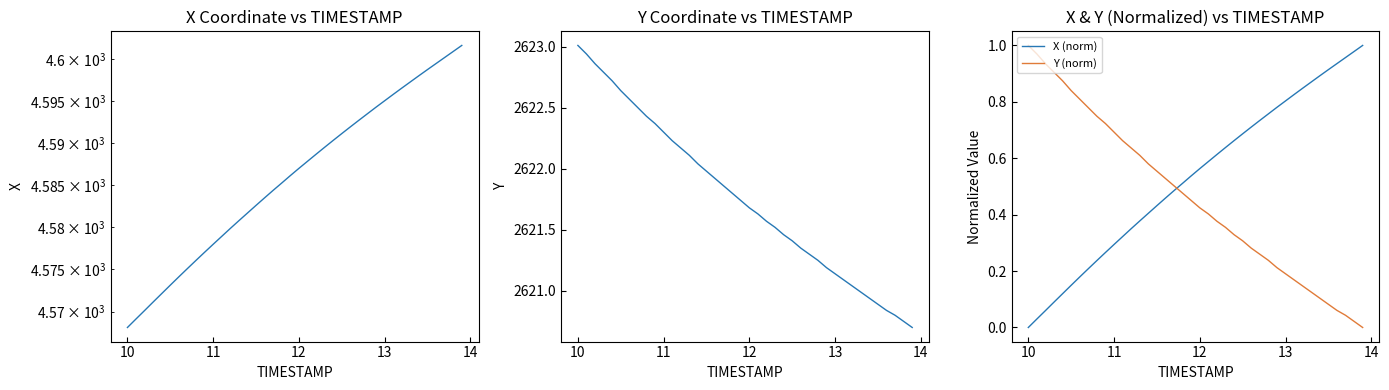

At how many categories does at least one series exceed 2112?

40